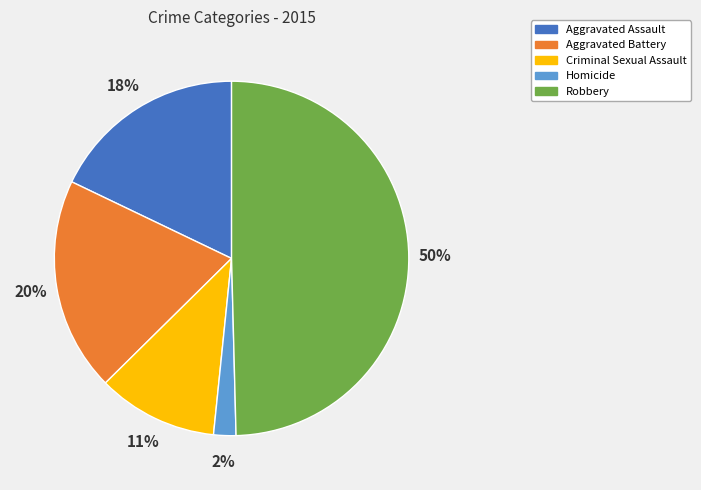

Does Homicide represent more than half of the total?

No